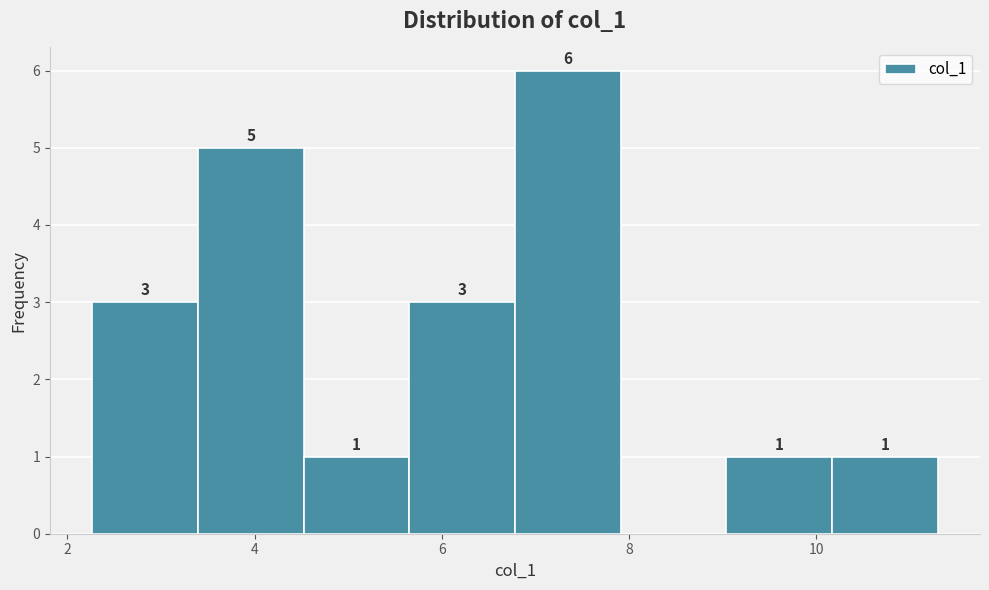

Which range on the x-axis has the tallest bar?

6.8 to 8.0